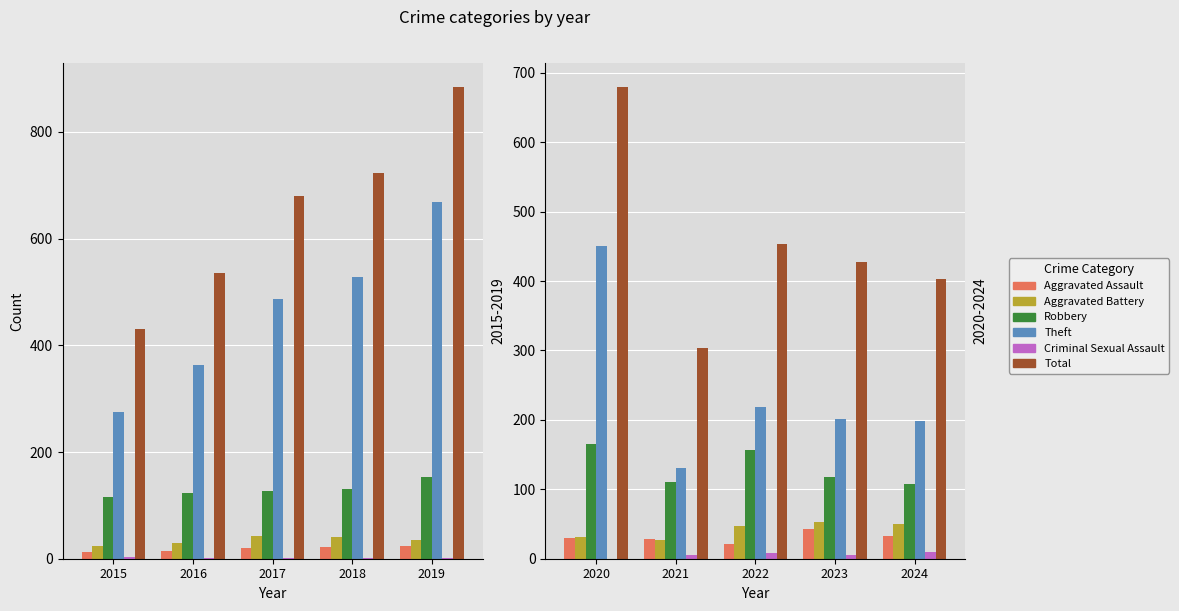

Which category has the lowest value across all series?

2020